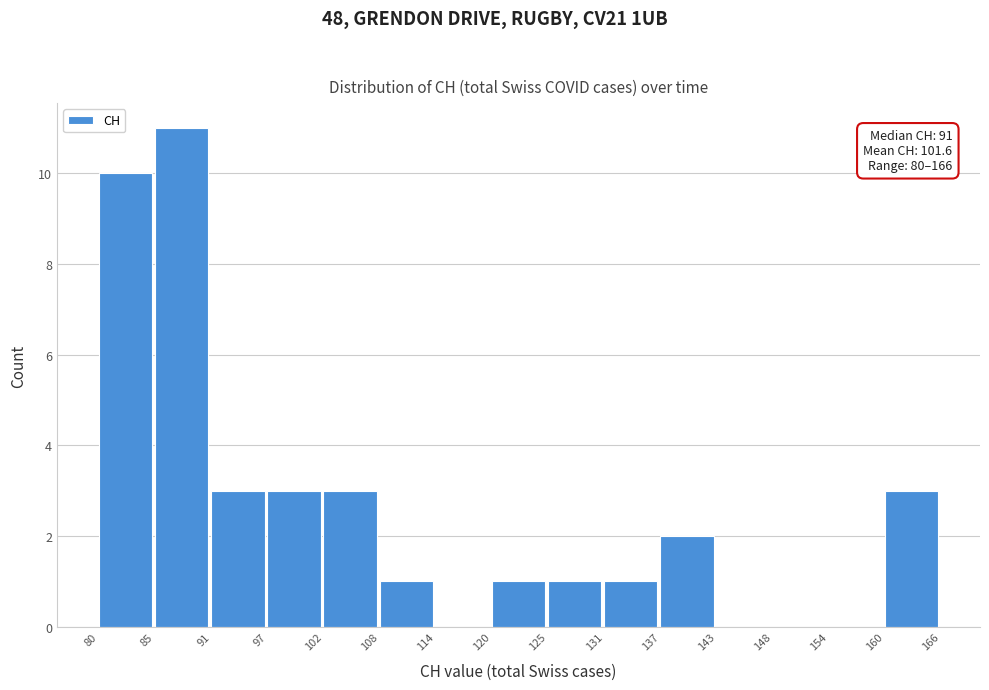

Over which range of the x-axis is the bar tallest?

85 to 91